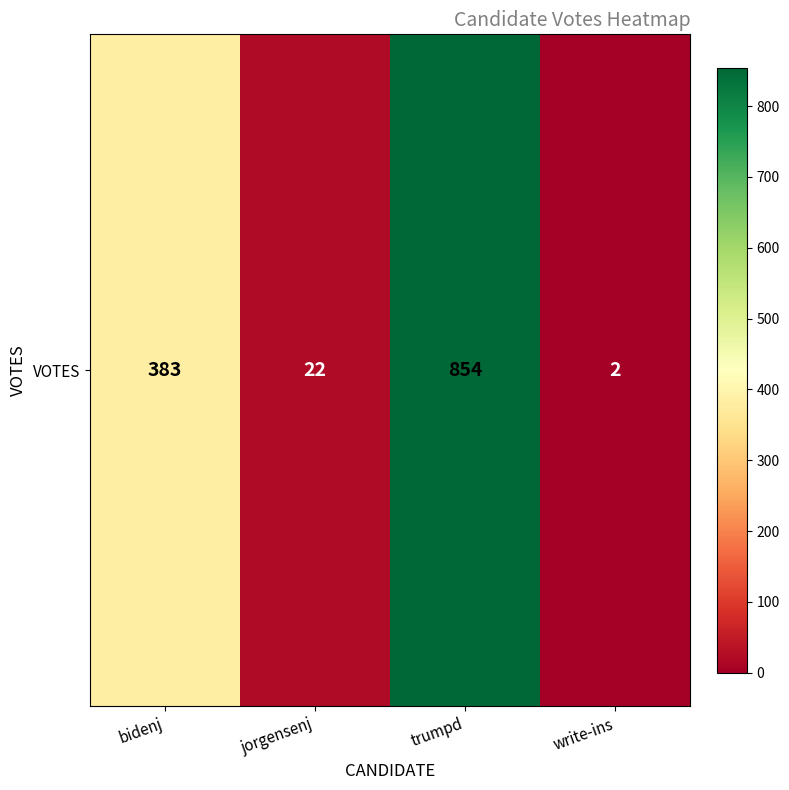

Reading right to left, extract all data points from this chart.

write-ins=2	trumpd=854	jorgensenj=22	bidenj=383